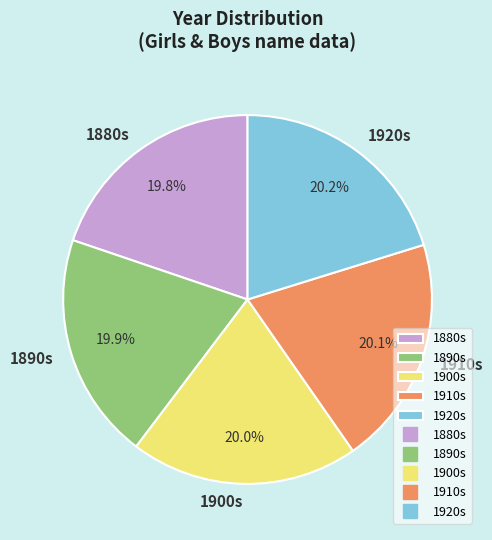

What is the ratio of the value at 1900s to the value at 1920s?

1.0